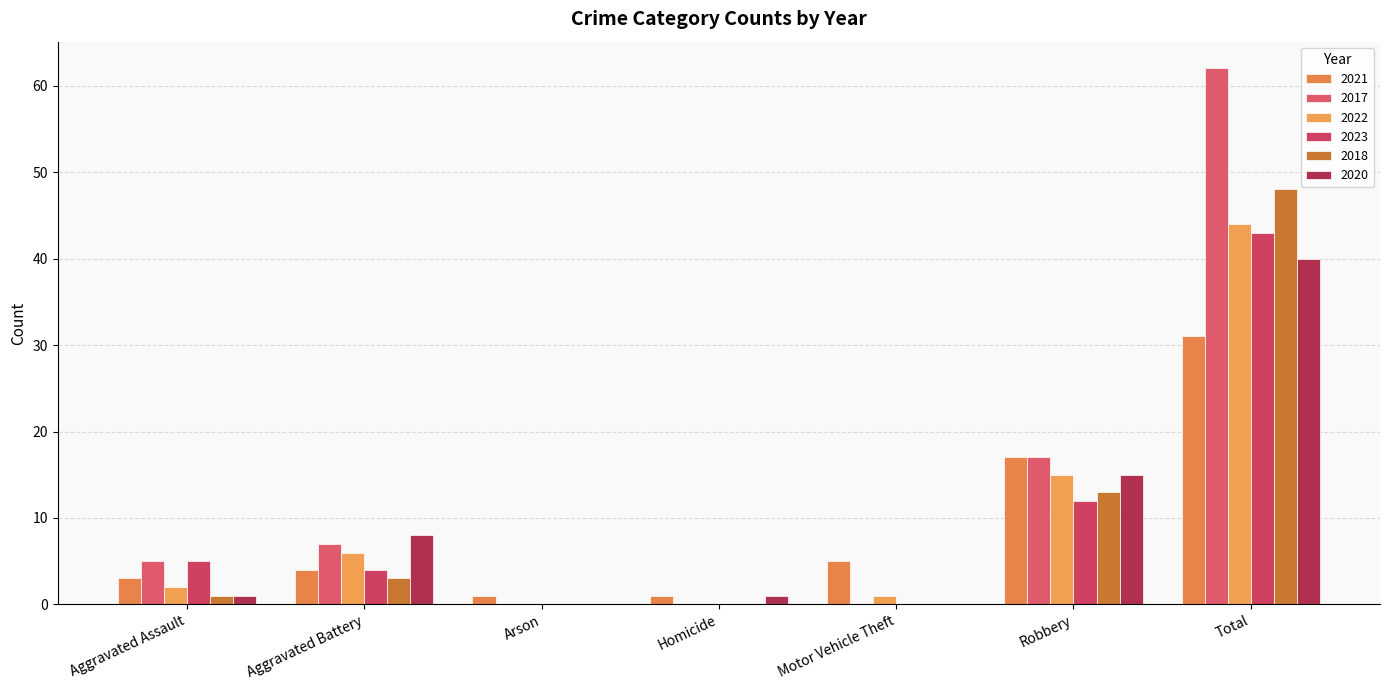

Which series has the widest spread of values?

2017